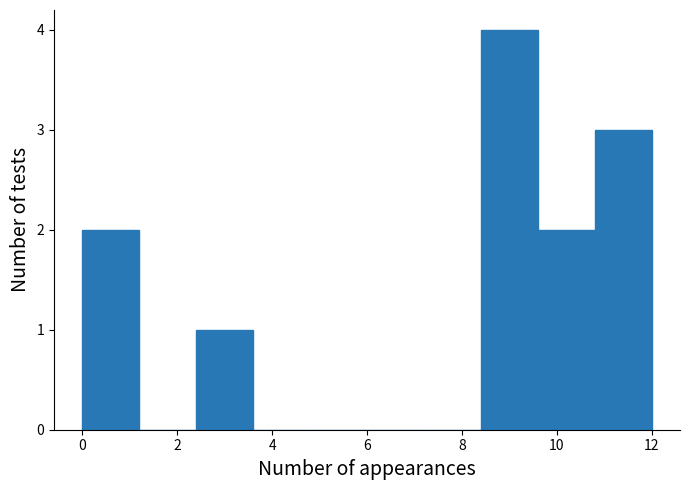

Which range on the x-axis has the tallest bar?

8.4 to 9.6